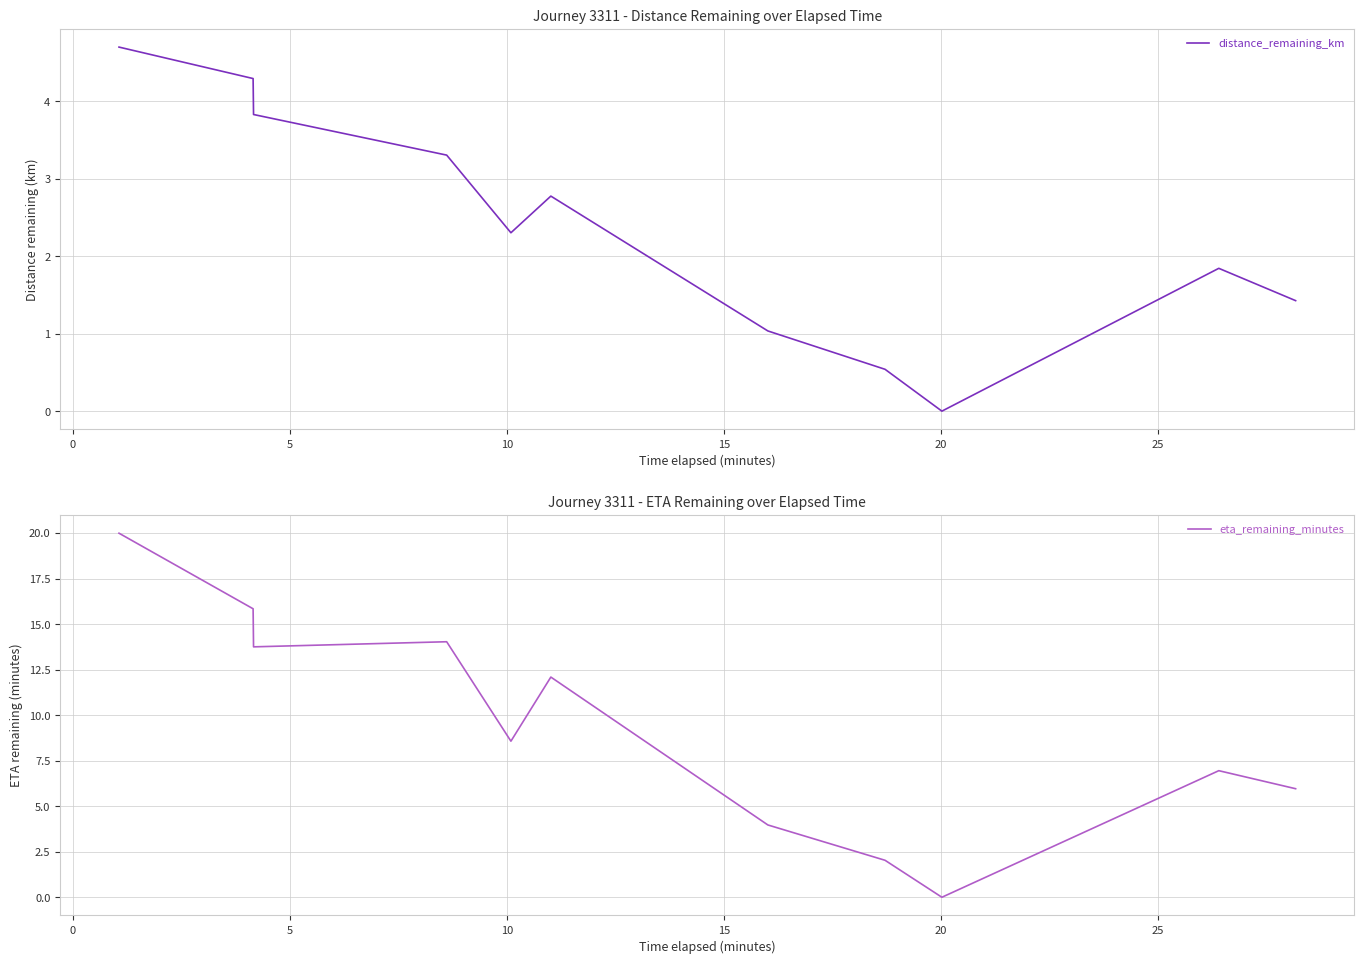

How many interior local valleys does the distance_remaining_km series have?

2